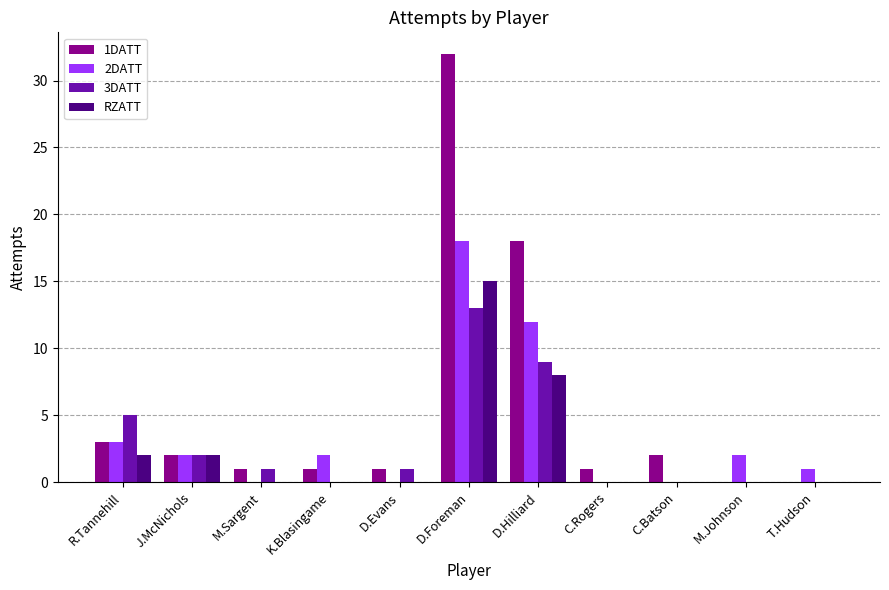

The value of 3DATT at M.Johnson is -8. True or false?

False